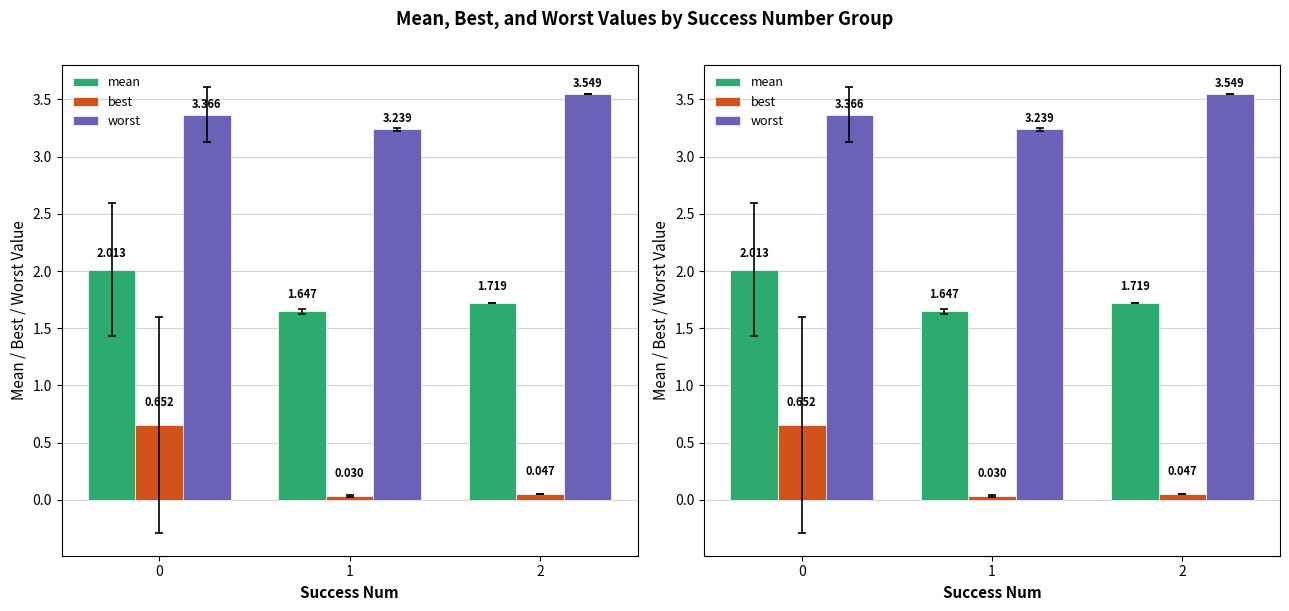

Which series has the largest total across all categories?

worst